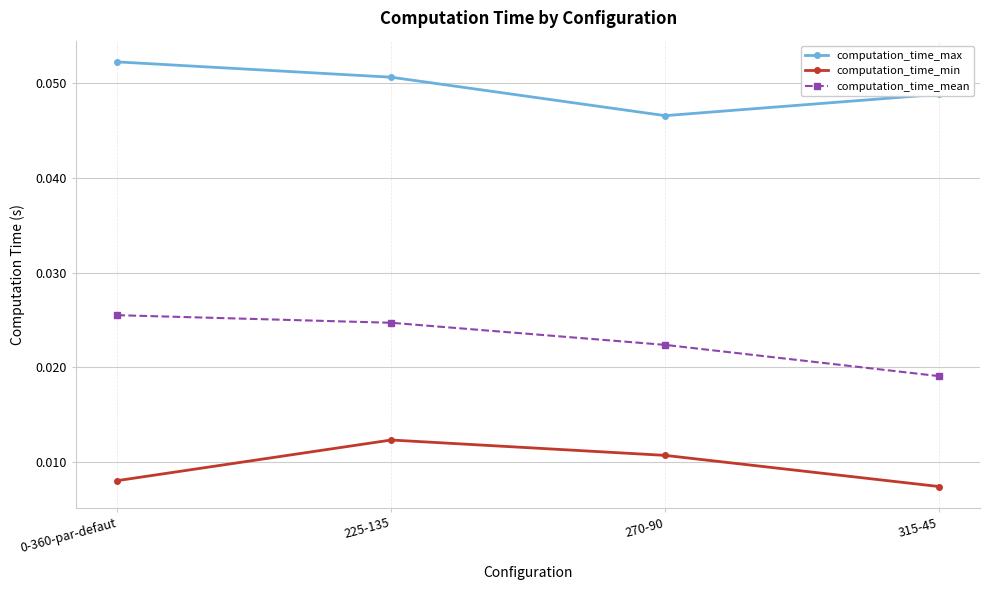

Rank the series at 270-90 from highest to lowest value.

computation_time_max, computation_time_mean, computation_time_min